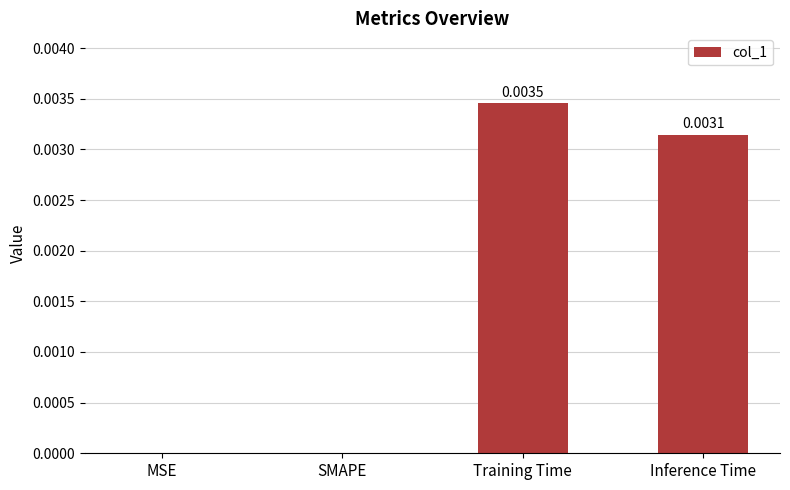

Which category has the highest value across all series?

Training Time